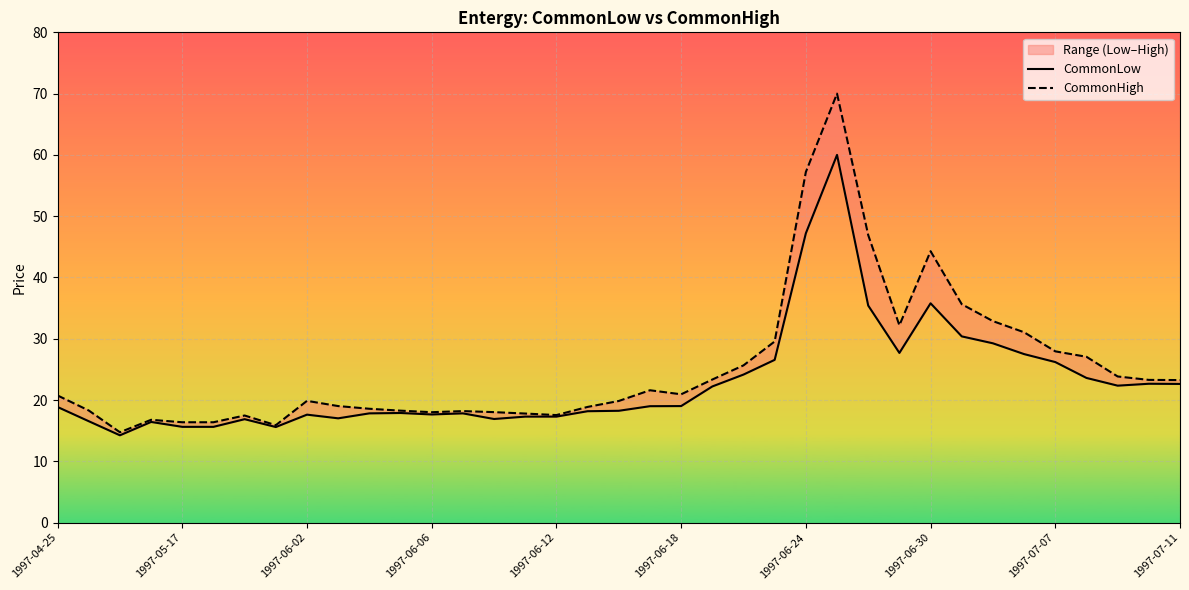

True or false: CommonLow has more than 1 points higher than both neighbors.

True